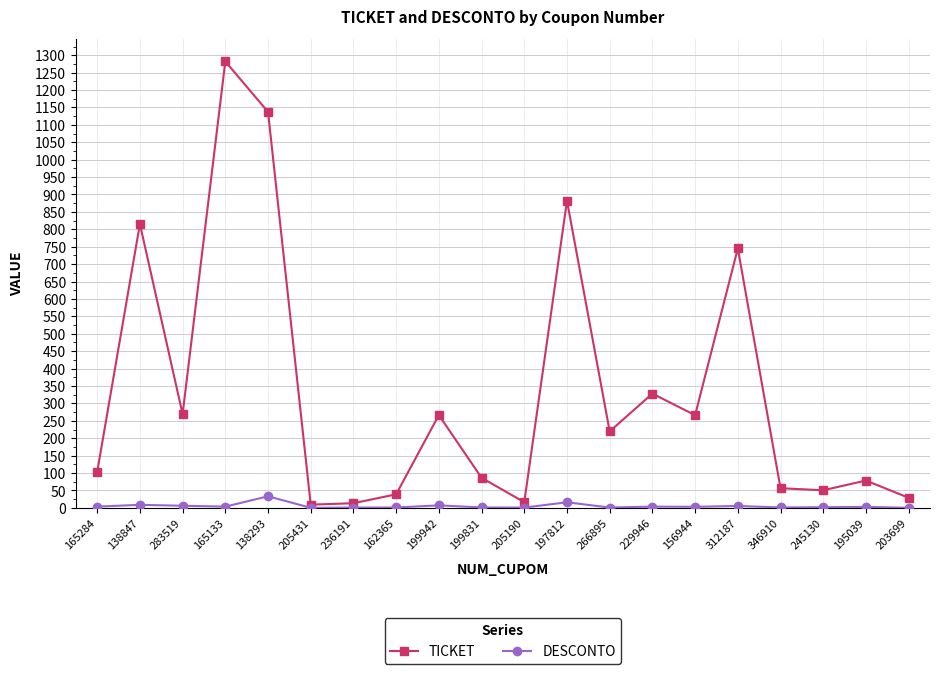

The value of TICKET at 138293 is 1137.3. True or false?

True